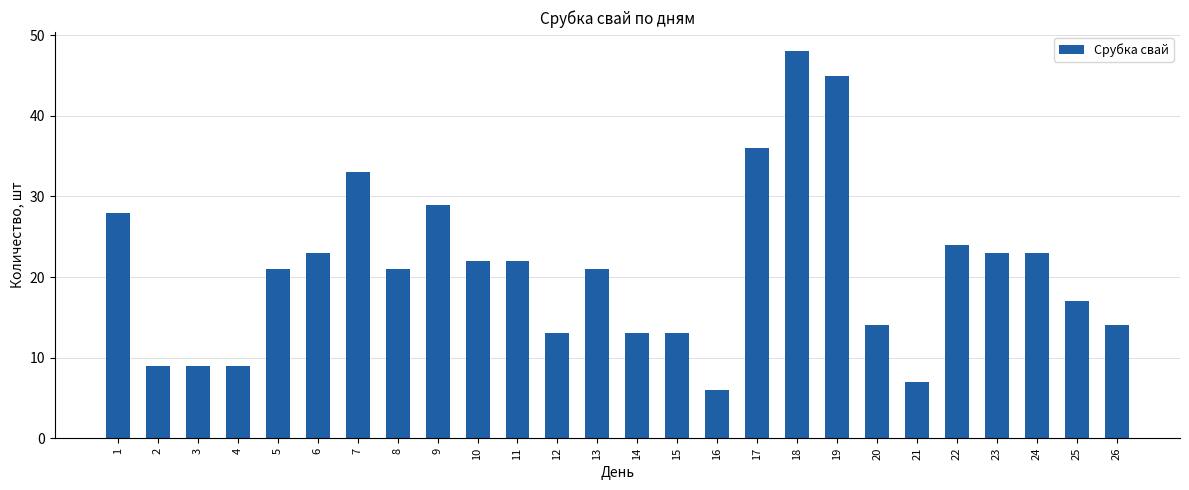

Is it true that the value at 22 is 24?

True